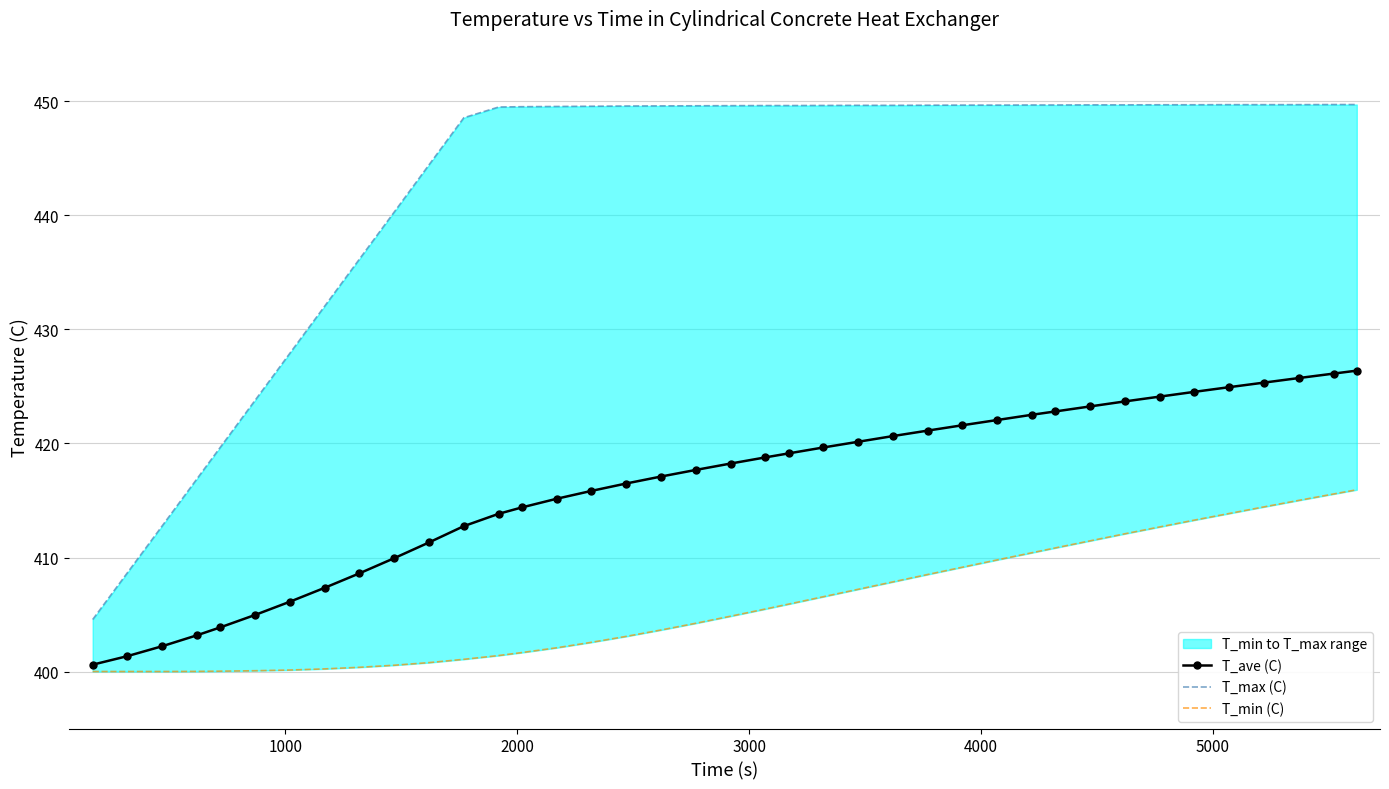

What is the value of the T_ave (C) point at the 10th from the left?

409.9